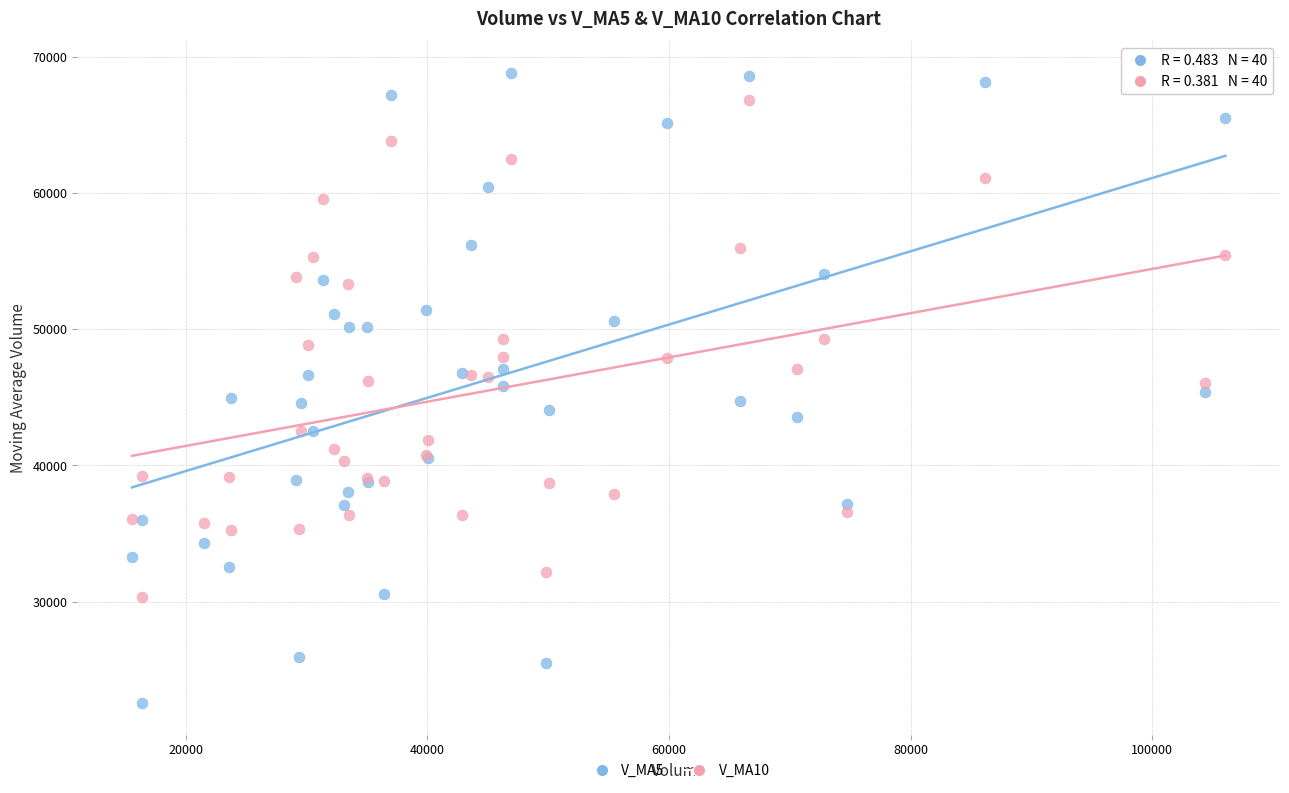

Which series has the largest Y range (max minus min)?

V_MA5